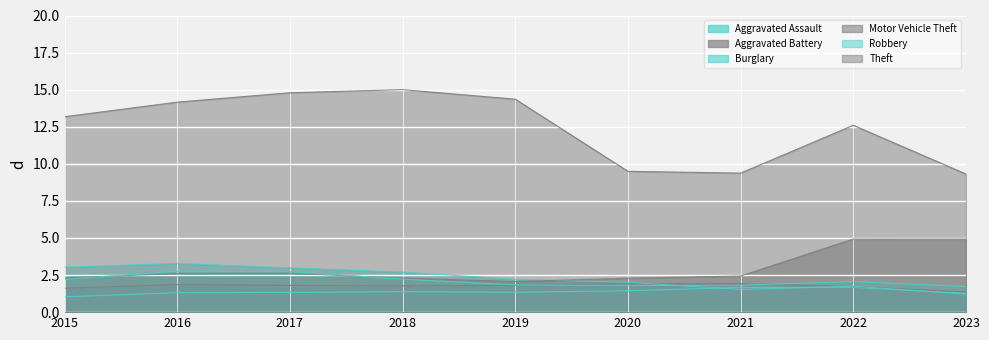

At how many categories does at least one series exceed 13?

5